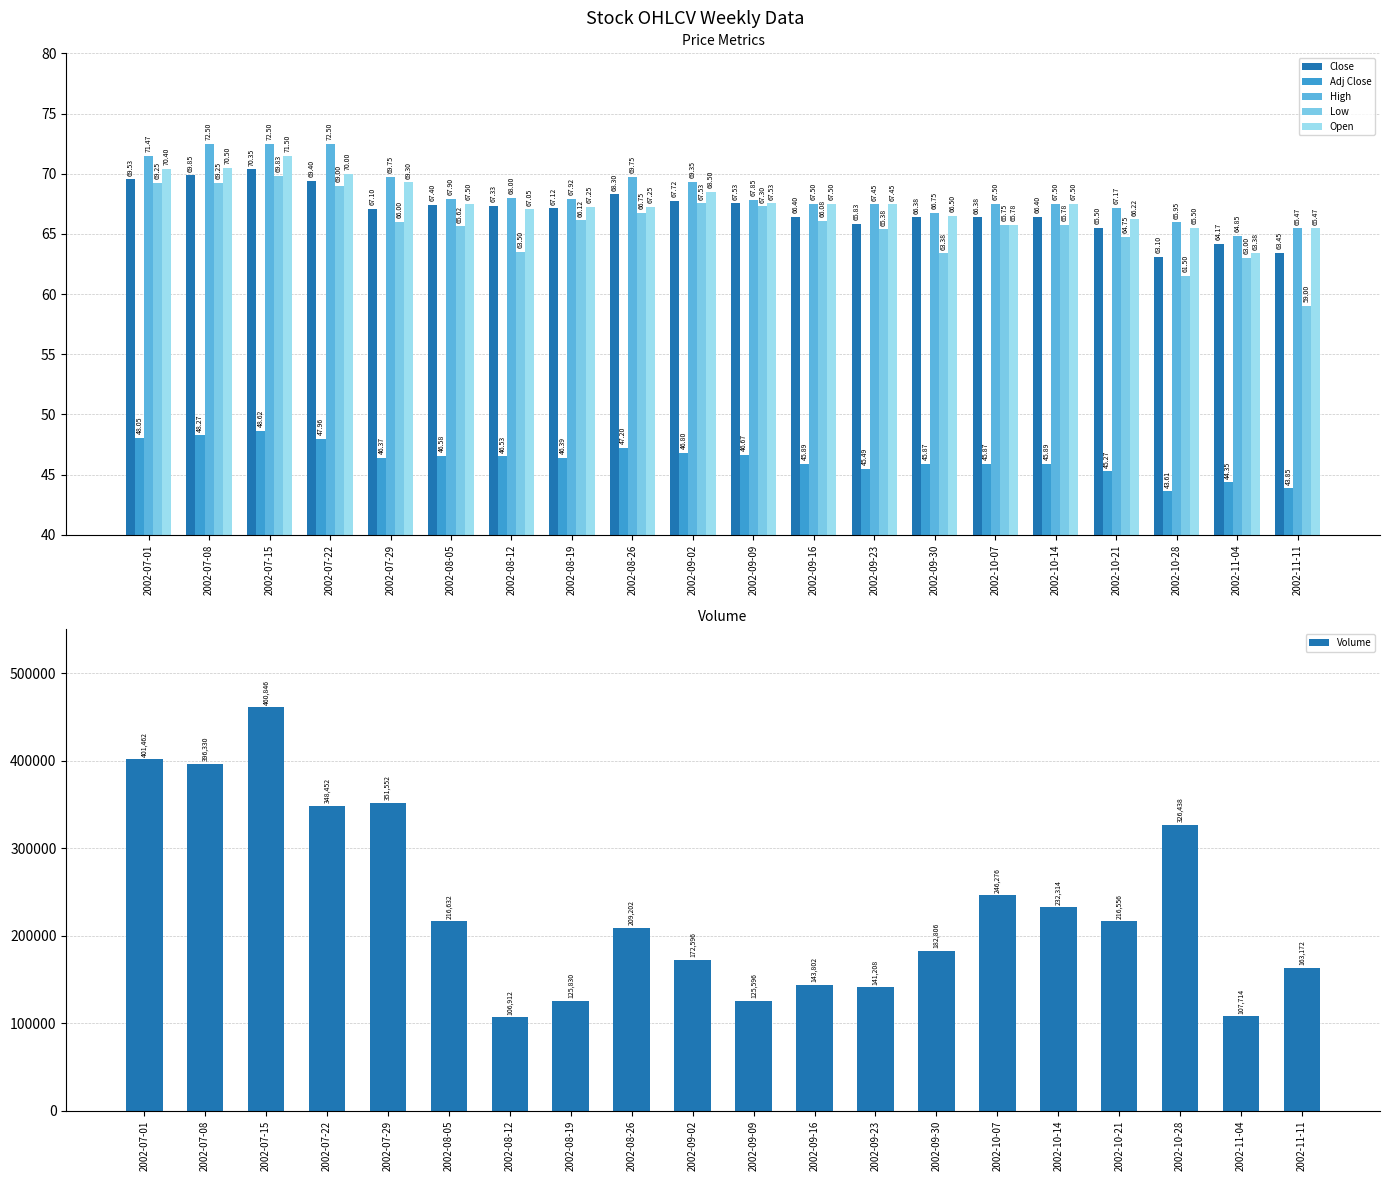

Reading right to left, list all the values displayed in this chart.

Close: 2002-11-11=63.5	2002-11-04=64.2	2002-10-28=63.1	2002-10-21=65.5	2002-10-14=66.4	2002-10-07=66.4	2002-09-30=66.4	2002-09-23=65.8	2002-09-16=66.4	2002-09-09=67.5	2002-09-02=67.7	2002-08-26=68.3	2002-08-19=67.1	2002-08-12=67.3	2002-08-05=67.4	2002-07-29=67.1	2002-07-22=69.4	2002-07-15=70.3	2002-07-08=69.8	2002-07-01=69.5
Adj Close: 2002-11-11=43.9	2002-11-04=44.4	2002-10-28=43.6	2002-10-21=45.3	2002-10-14=45.9	2002-10-07=45.9	2002-09-30=45.9	2002-09-23=45.5	2002-09-16=45.9	2002-09-09=46.7	2002-09-02=46.8	2002-08-26=47.2	2002-08-19=46.4	2002-08-12=46.5	2002-08-05=46.6	2002-07-29=46.4	2002-07-22=48.0	2002-07-15=48.6	2002-07-08=48.3	2002-07-01=48.0
High: 2002-11-11=65.5	2002-11-04=64.8	2002-10-28=66.0	2002-10-21=67.2	2002-10-14=67.5	2002-10-07=67.5	2002-09-30=66.8	2002-09-23=67.5	2002-09-16=67.5	2002-09-09=67.8	2002-09-02=69.3	2002-08-26=69.8	2002-08-19=67.9	2002-08-12=68.0	2002-08-05=67.9	2002-07-29=69.8	2002-07-22=72.5	2002-07-15=72.5	2002-07-08=72.5	2002-07-01=71.5
Low: 2002-11-11=59.0	2002-11-04=63.0	2002-10-28=61.5	2002-10-21=64.8	2002-10-14=65.8	2002-10-07=65.8	2002-09-30=63.4	2002-09-23=65.4	2002-09-16=66.1	2002-09-09=67.3	2002-09-02=67.5	2002-08-26=66.8	2002-08-19=66.1	2002-08-12=63.5	2002-08-05=65.6	2002-07-29=66.0	2002-07-22=69.0	2002-07-15=69.8	2002-07-08=69.2	2002-07-01=69.2
Open: 2002-11-11=65.5	2002-11-04=63.4	2002-10-28=65.5	2002-10-21=66.2	2002-10-14=67.5	2002-10-07=65.8	2002-09-30=66.5	2002-09-23=67.5	2002-09-16=67.5	2002-09-09=67.5	2002-09-02=68.5	2002-08-26=67.2	2002-08-19=67.2	2002-08-12=67.0	2002-08-05=67.5	2002-07-29=69.3	2002-07-22=70.0	2002-07-15=71.5	2002-07-08=70.5	2002-07-01=70.4
Volume: 2002-11-11=163172.0	2002-11-04=107714.0	2002-10-28=326438.0	2002-10-21=216556.0	2002-10-14=232314.0	2002-10-07=246276.0	2002-09-30=182806.0	2002-09-23=141208.0	2002-09-16=143802.0	2002-09-09=125596.0	2002-09-02=172596.0	2002-08-26=209202.0	2002-08-19=125830.0	2002-08-12=106912.0	2002-08-05=216632.0	2002-07-29=351552.0	2002-07-22=348452.0	2002-07-15=460846.0	2002-07-08=396330.0	2002-07-01=401462.0